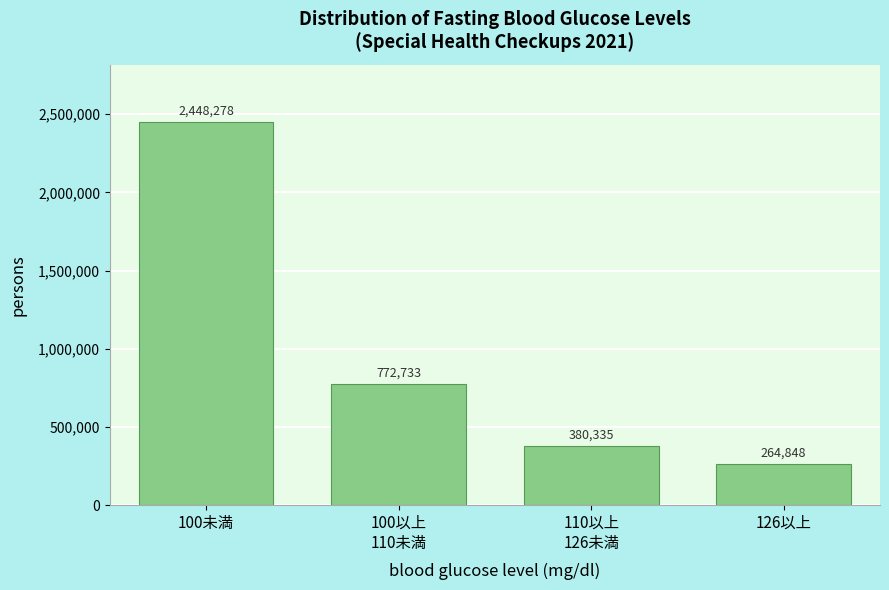

At which label does the data first exceed 772733?

100未満